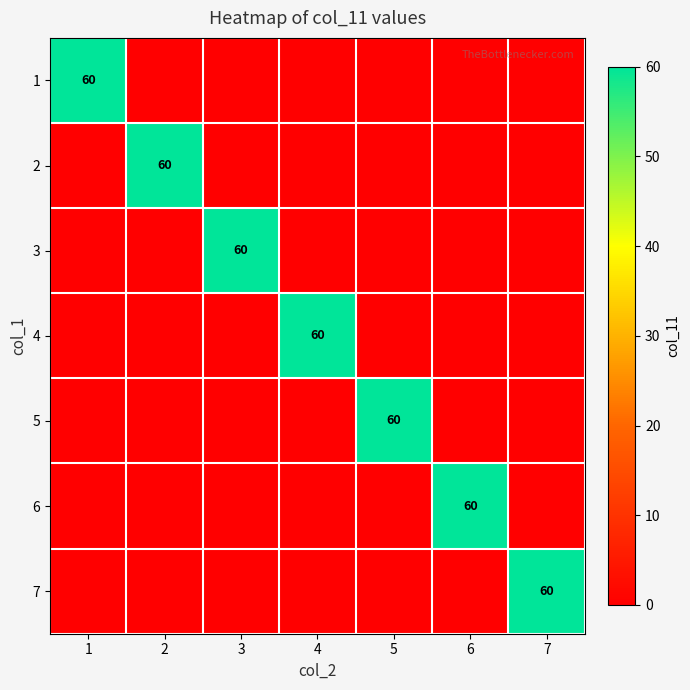

Is it true that 4 equals 20 at 4?

False